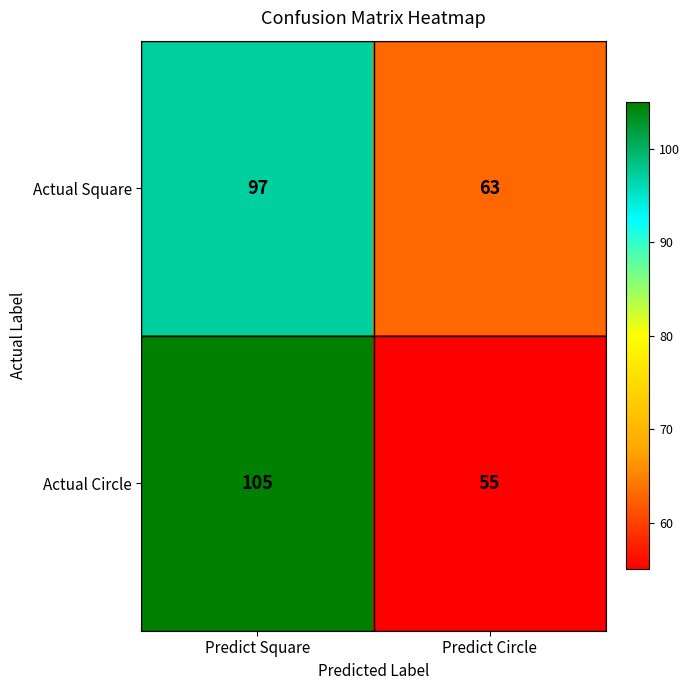

What is the average value of the Actual Circle series?

80